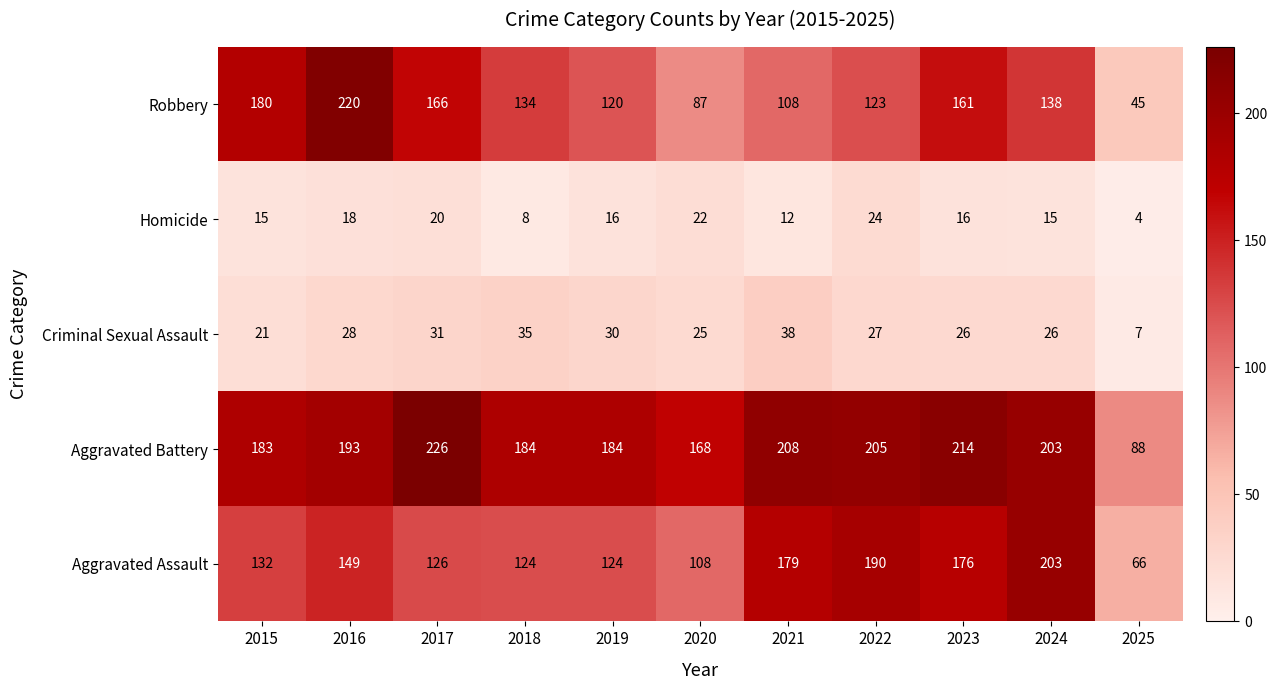

At how many categories does at least one series exceed 116?

10